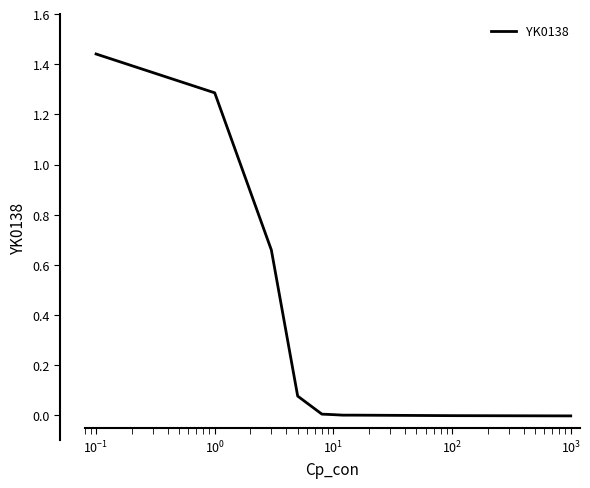

Does the chart display data point markers on the line(s)?

No